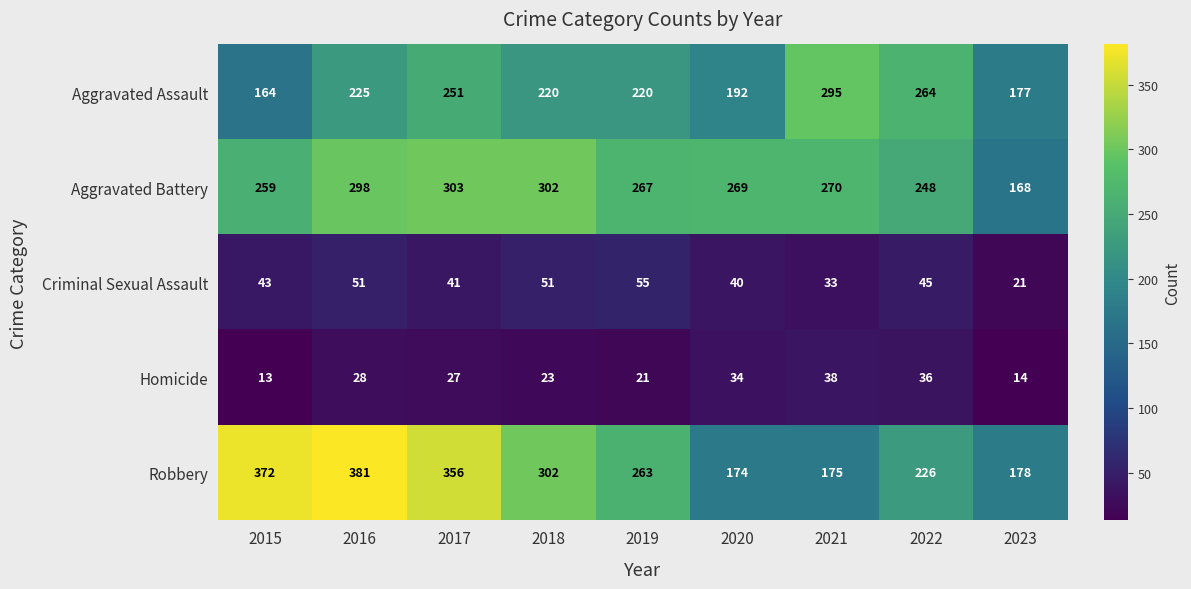

Count the number of categories in the chart.

9